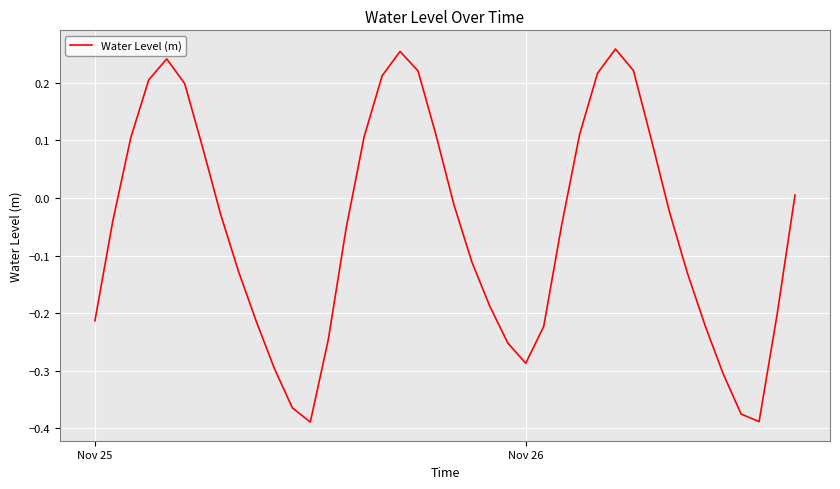

How many lines are shown in the chart?

1